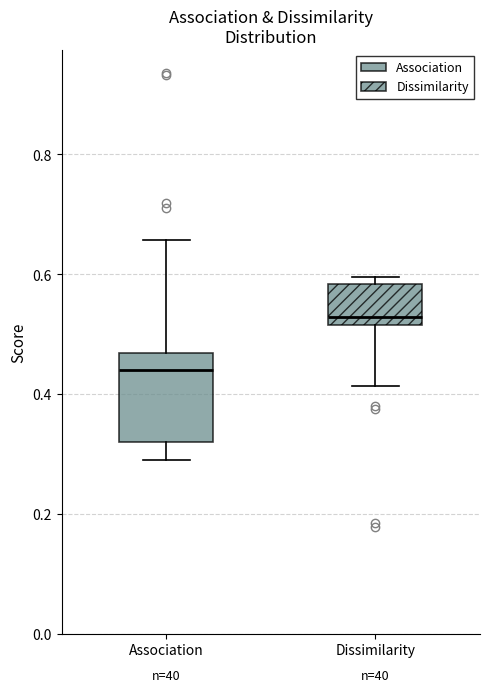

Reading left to right, transcribe this box plot: for each box, give where its median line is, the range the box spans, and where its two whiskers end, as read against the y-axis. The values are not printed on the chart, so give them approximately, as read against the axis.

Association: median 0.44, box 0.32 to 0.46, whiskers 0.28 to 0.66
Dissimilarity: median 0.52 (just above the box's lower edge), box 0.52 to 0.58, whiskers 0.42 to 0.60